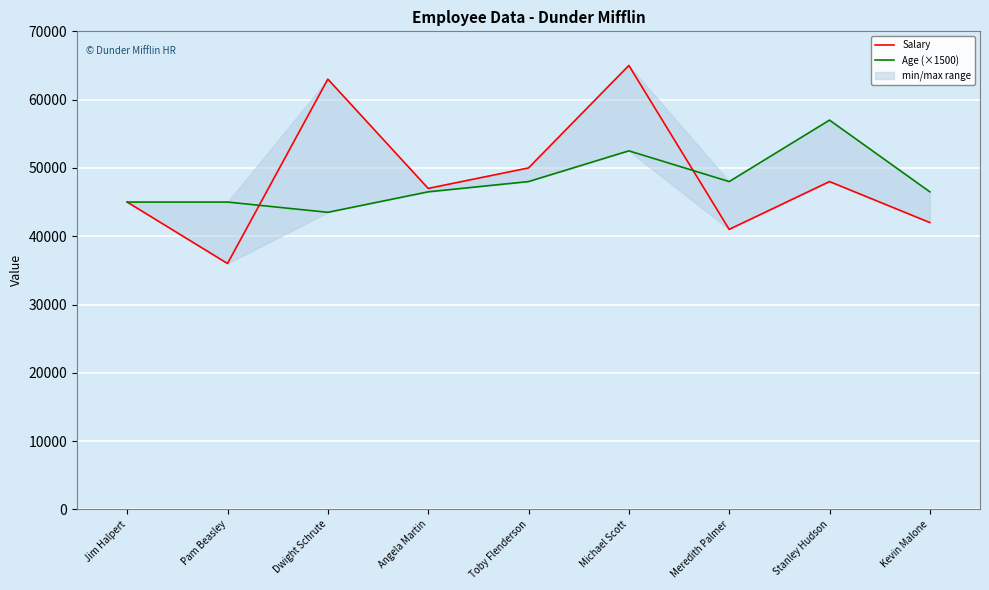

Reading left to right, extract all data points from this chart.

Salary: 45000	36000	63000	47000	50000	65000	41000	48000	42000
Age (×1500): 45000	45000	43500	46500	48000	52500	48000	57000	46500